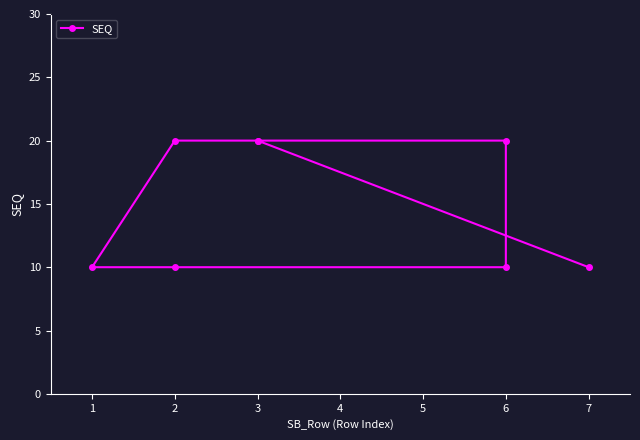

Does the chart display data point markers on the line(s)?

Yes